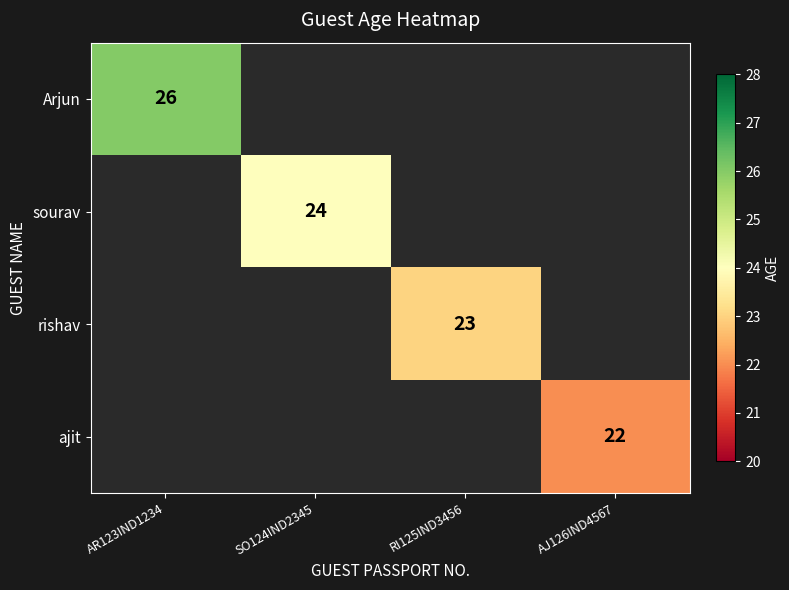

True or false: sourav has a value of 34 at SO124IND2345.

False